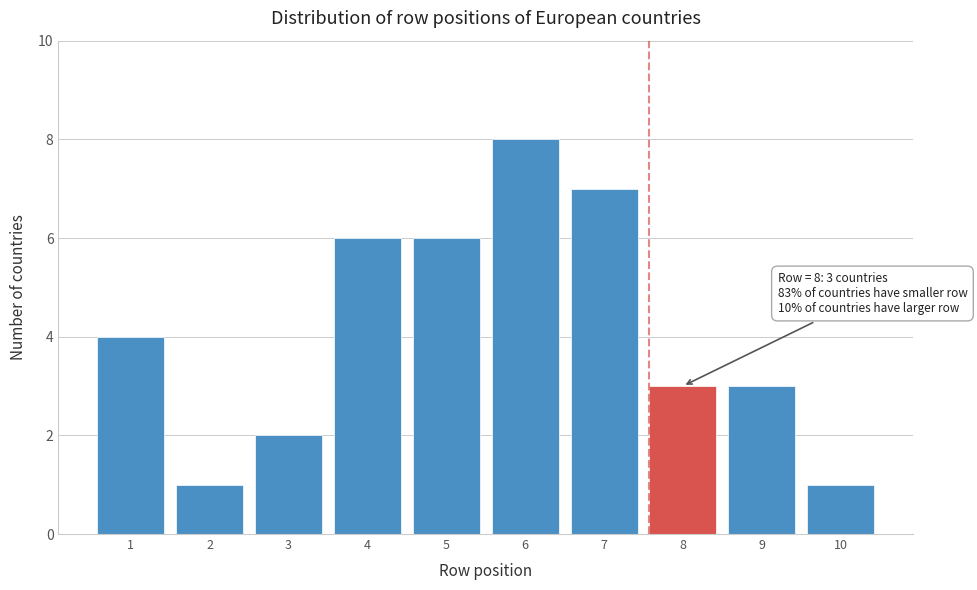

Reading right to left, extract all data points from this chart.

10=1	9=3	8=3	7=7	6=8	5=6	4=6	3=2	2=1	1=4